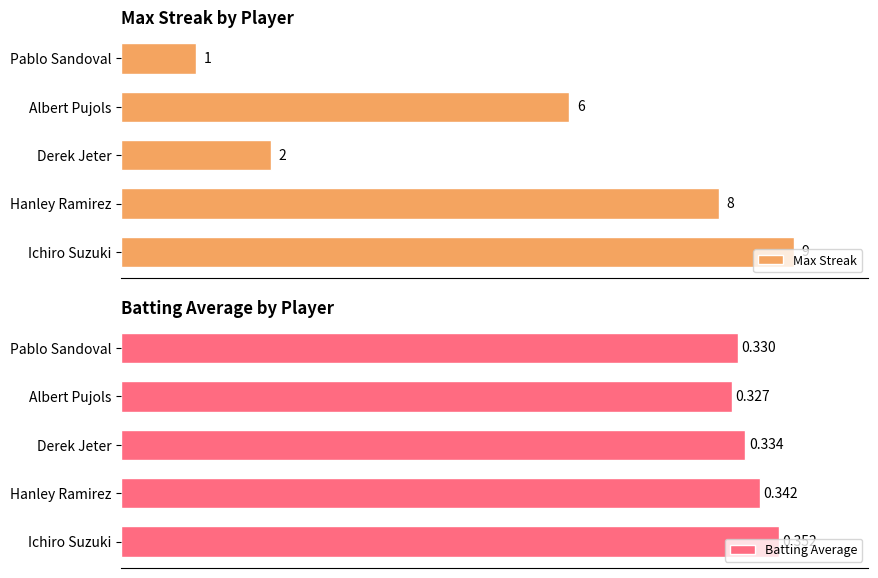

List the labels in order of Max Streak value, smallest first.

Pablo Sandoval, Derek Jeter, Albert Pujols, Hanley Ramirez, Ichiro Suzuki